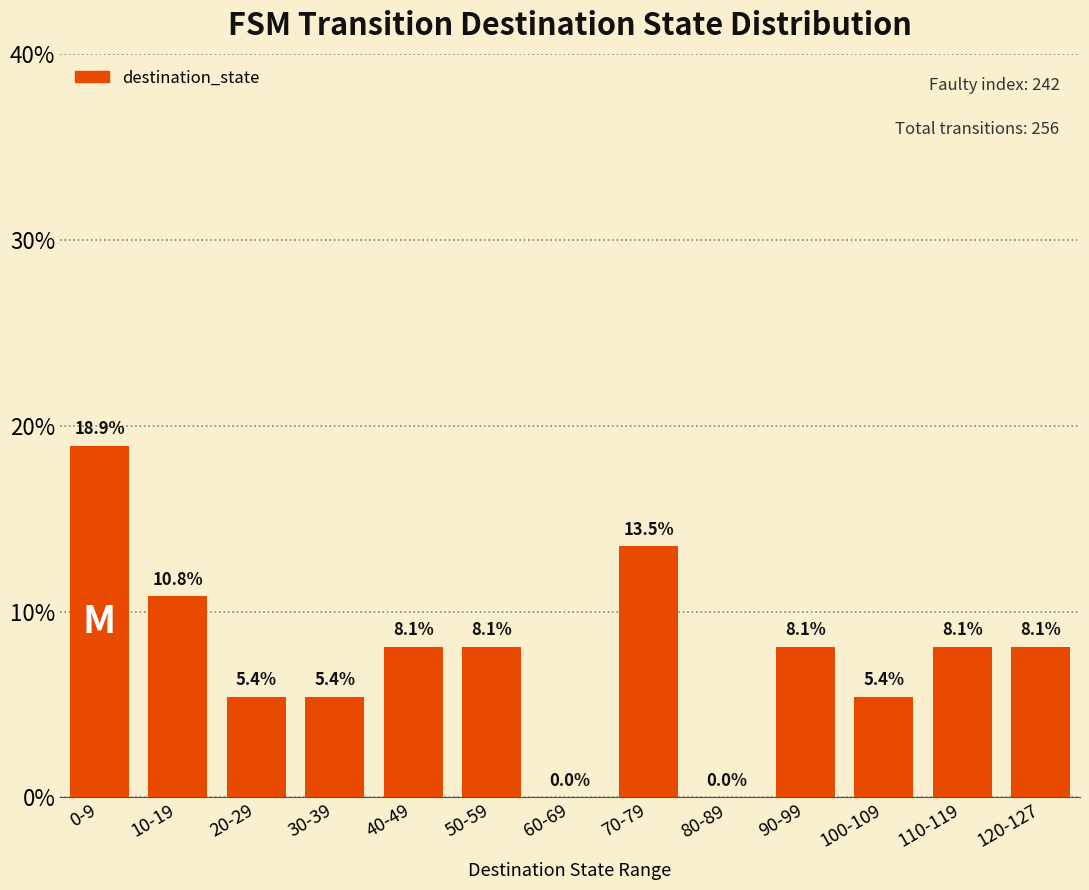

Which has a higher value, 80-89 or 20-29?

20-29